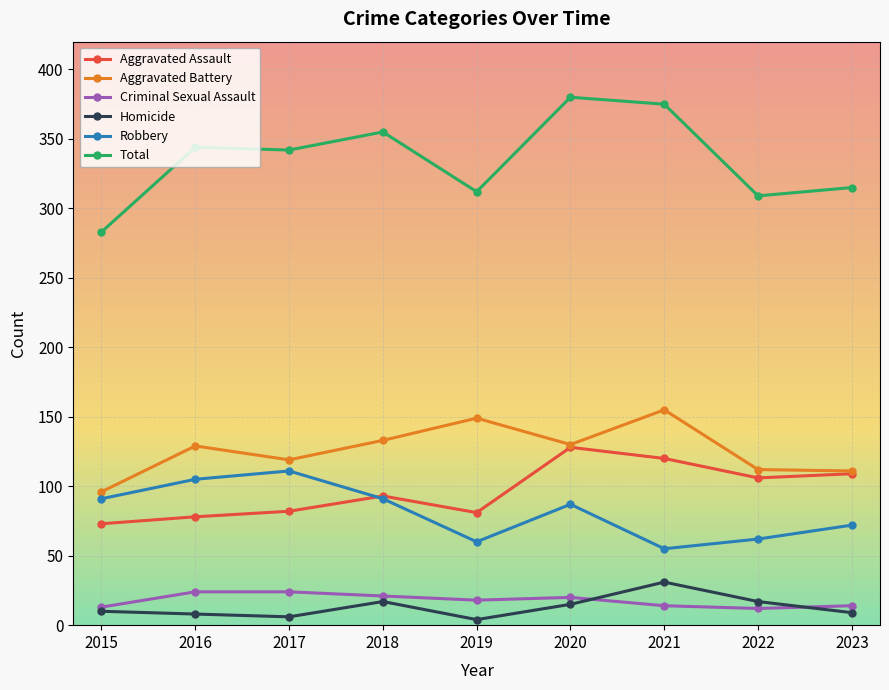

What are all the series names shown in the legend?

Aggravated Assault, Aggravated Battery, Criminal Sexual Assault, Homicide, Robbery, Total